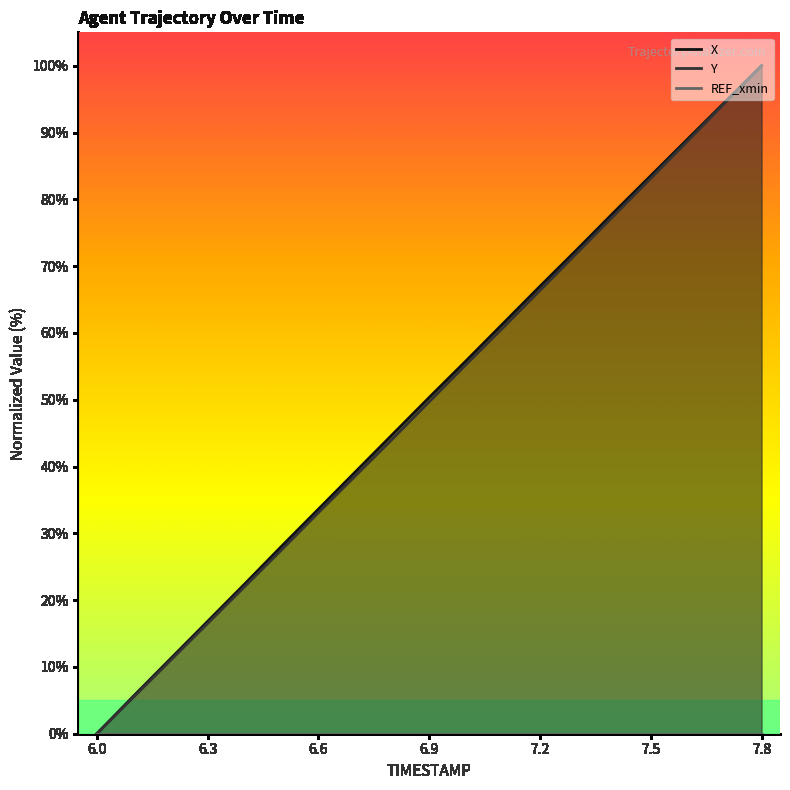

The value of Y at 7.1 is 108.4. True or false?

False